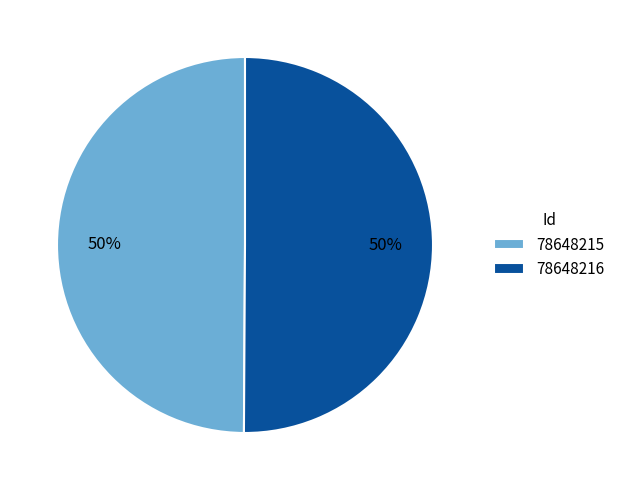

Is it true that 78648216 is 50% of the pie?

True